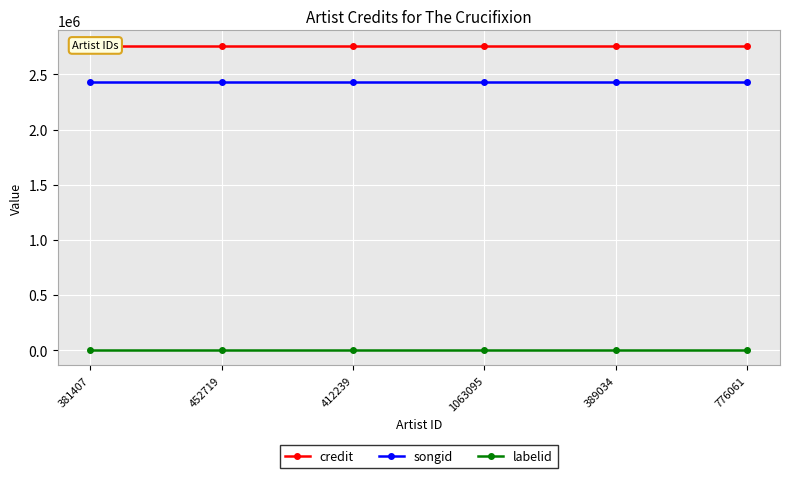

At which category does the chart reach its peak across all series?

381407